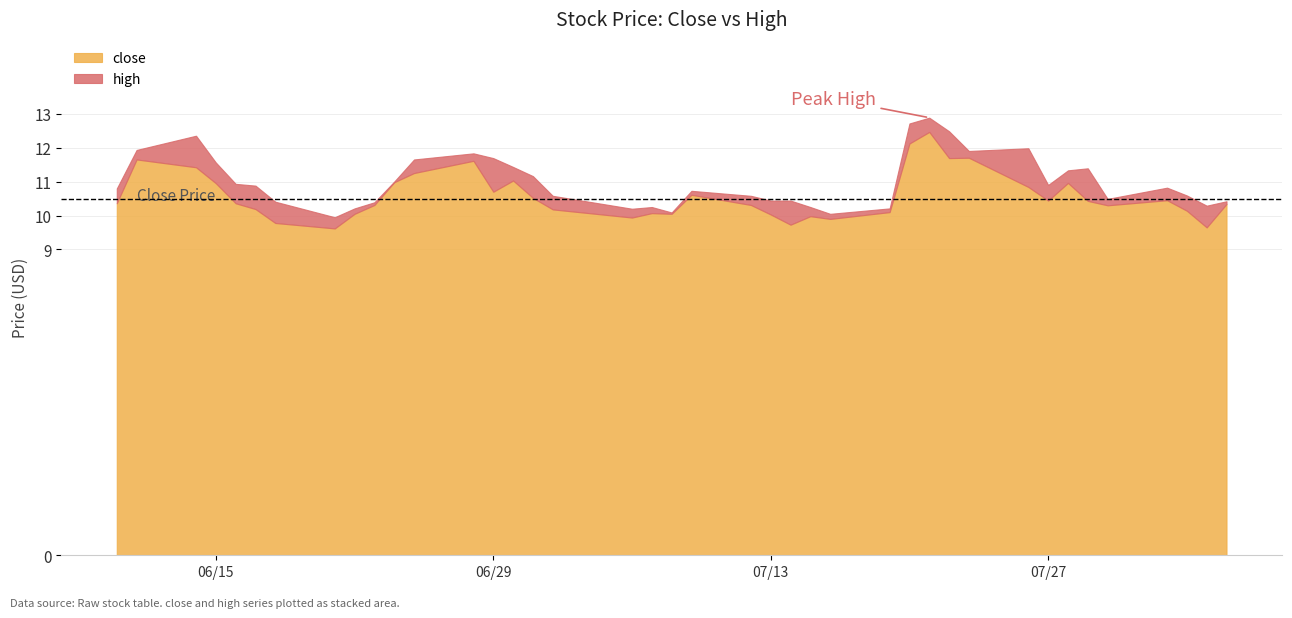

What is the maximum value for close?

12.5